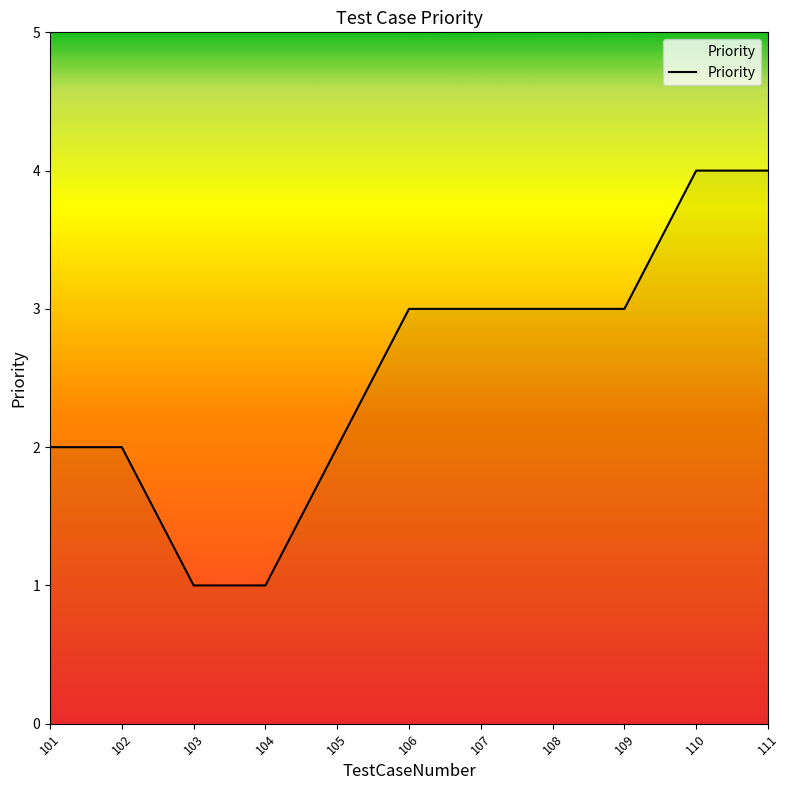

Is this an area chart (filled region under the line)?

No